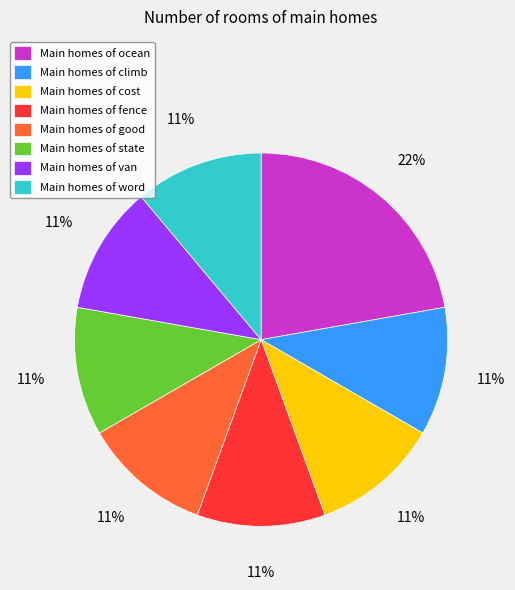

True or false: Main homes of van accounts for 11% of the total.

True